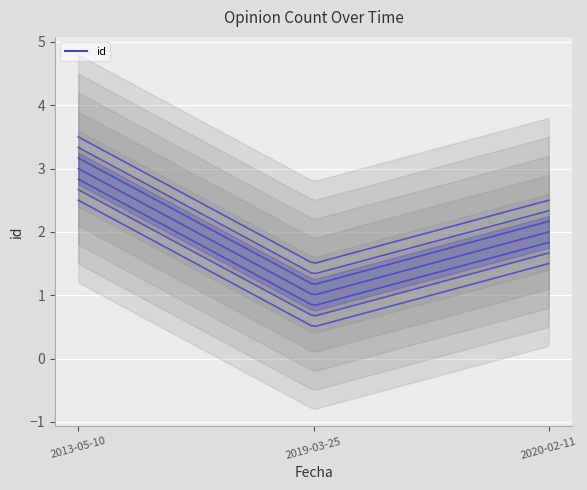

Does the chart display data point markers on the line(s)?

No